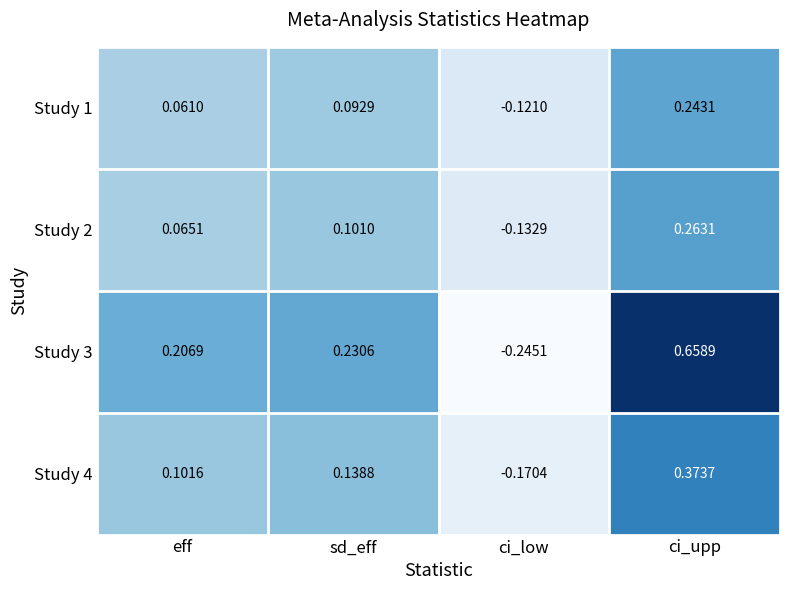

At which label does Study 3 reach its peak?

ci_upp